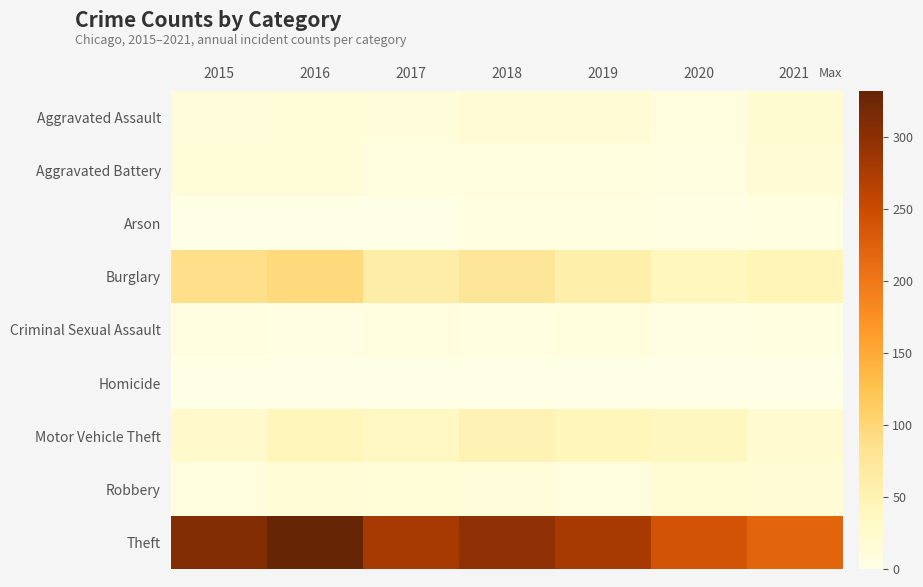

Reading left to right, what are all the values shown in this chart?

Aggravated Assault: 2015=12	2016=13	2017=12	2018=17	2019=16	2020=9	2021=20
Aggravated Battery: 2015=13	2016=13	2017=9	2018=8	2019=7	2020=6	2021=17
Arson: 2015=1	2016=0	2017=1	2018=4	2019=4	2020=3	2021=4
Burglary: 2015=87	2016=95	2017=62	2018=76	2019=58	2020=41	2021=46
Criminal Sexual Assault: 2015=6	2016=3	2017=9	2018=4	2019=10	2020=2	2021=5
Homicide: 2015=0	2016=1	2017=1	2018=0	2019=0	2020=1	2021=0
Motor Vehicle Theft: 2015=26	2016=43	2017=35	2018=48	2019=42	2020=37	2021=23
Robbery: 2015=8	2016=15	2017=13	2018=11	2019=9	2020=19	2021=16
Theft: 2015=308	2016=332	2017=278	2018=298	2019=278	2020=240	2021=220